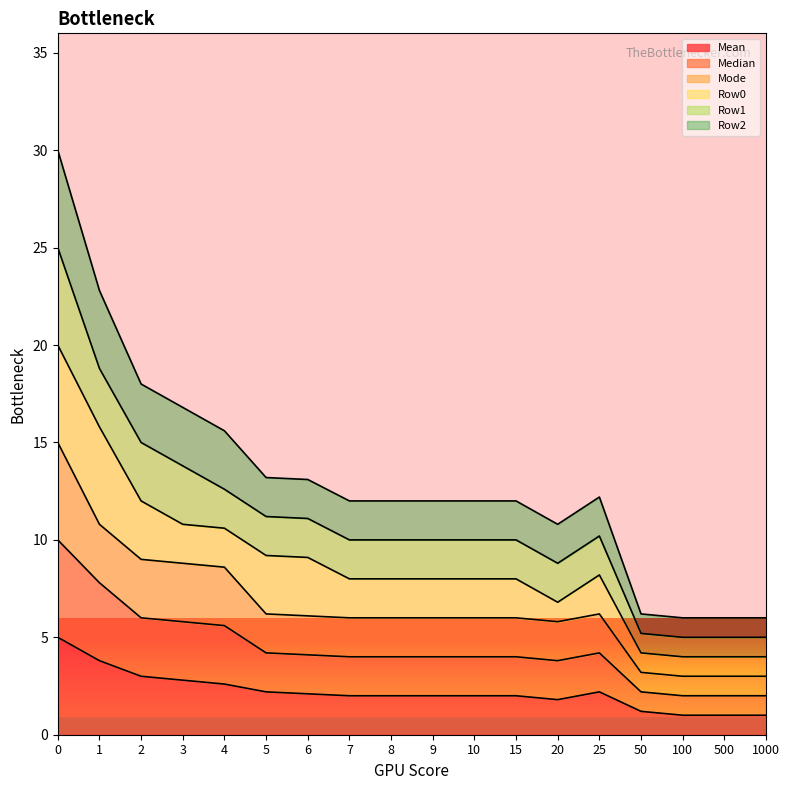

The value of Median at 50 is 3.2. True or false?

False